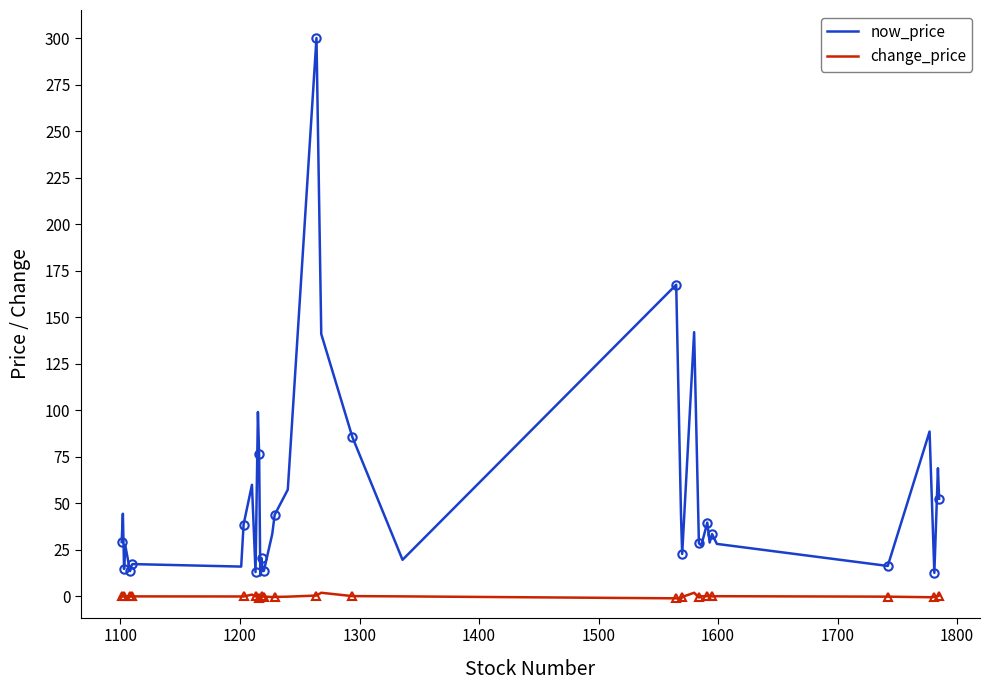

What is the greatest value displayed?

300.0